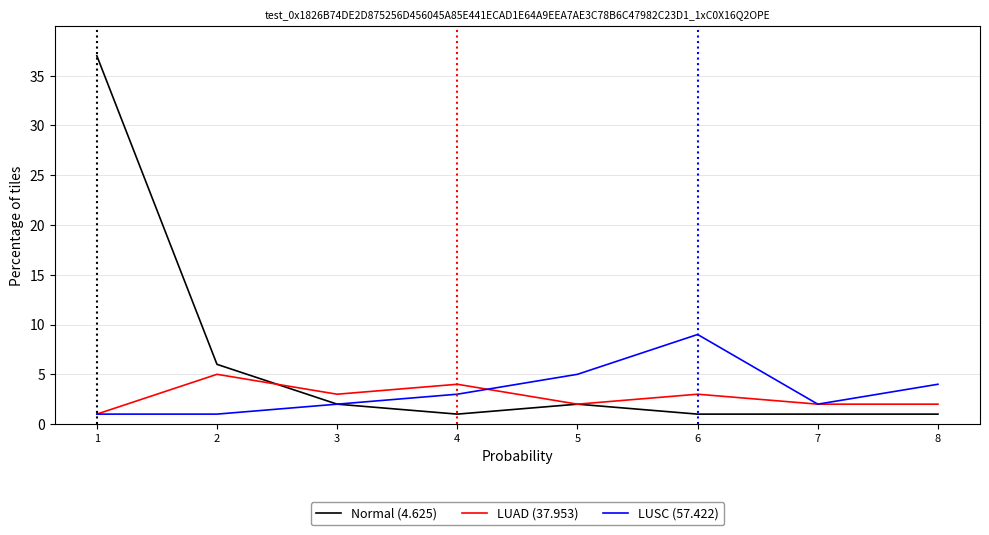

At how many categories does at least one series exceed 28?

1